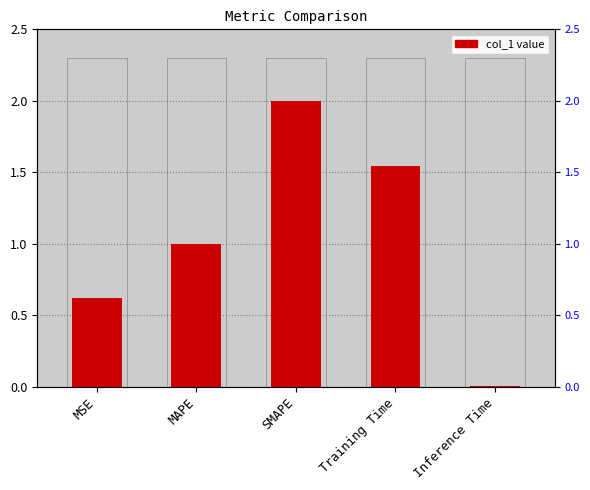

Rank the categories by value from lowest to highest.

Inference Time, MSE, MAPE, Training Time, SMAPE